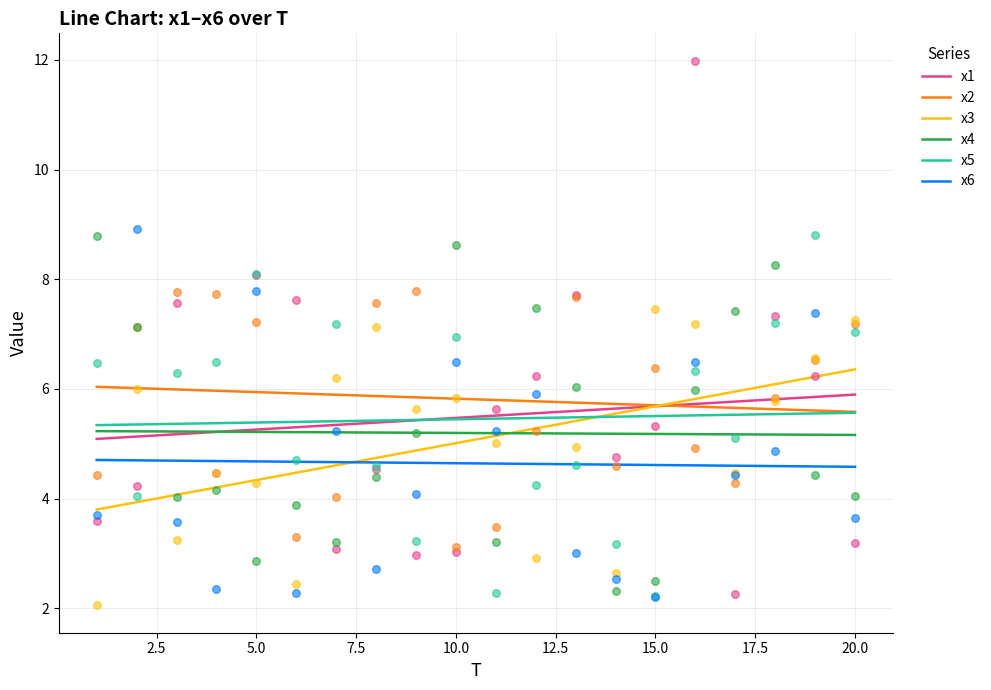

What is the total value across all series at 8?

31.0